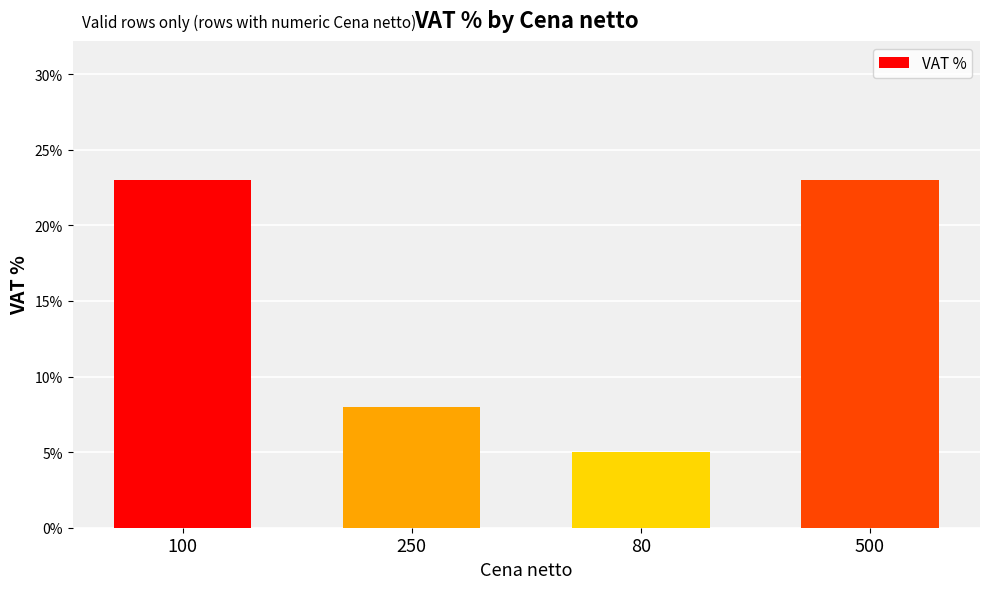

Rank the categories by value from lowest to highest.

80, 250, 100, 500